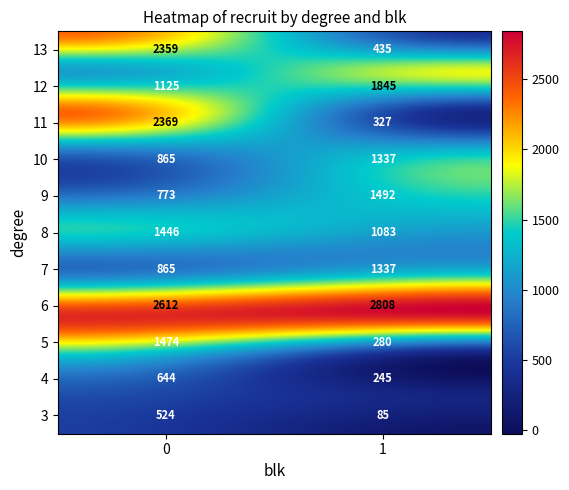

Reading left to right, what are all the values shown in this chart?

3: 0=524	1=85
4: 0=644	1=245
5: 0=1474	1=280
6: 0=2612	1=2808
7: 0=865	1=1337
8: 0=1446	1=1083
9: 0=773	1=1492
10: 0=865	1=1337
11: 0=2369	1=327
12: 0=1125	1=1845
13: 0=2359	1=435